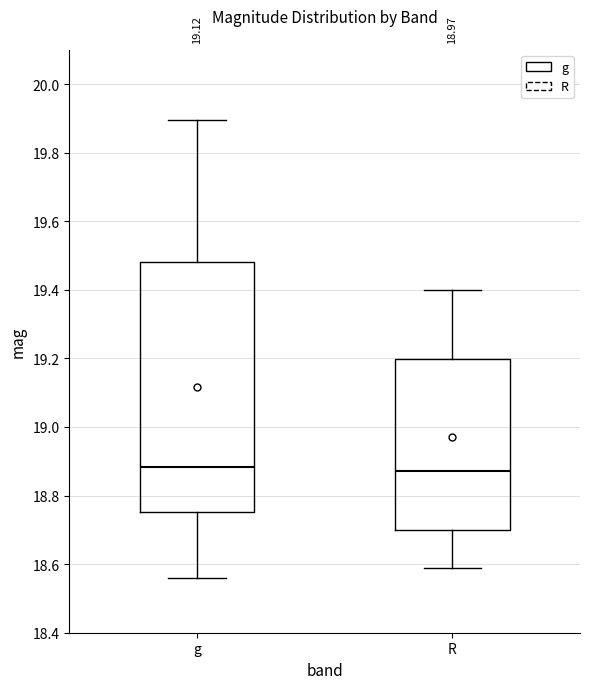

Reading left to right, transcribe this box plot: for each box, give where its median line is, the range the box spans, and where its two whiskers end, as read against the y-axis. The values are not printed on the chart, so give them approximately, as read against the axis.

g: median 18.88, box 18.76 to 19.48, whiskers 18.56 to 19.90
R: median 18.88, box 18.70 to 19.20, whiskers 18.58 to 19.40